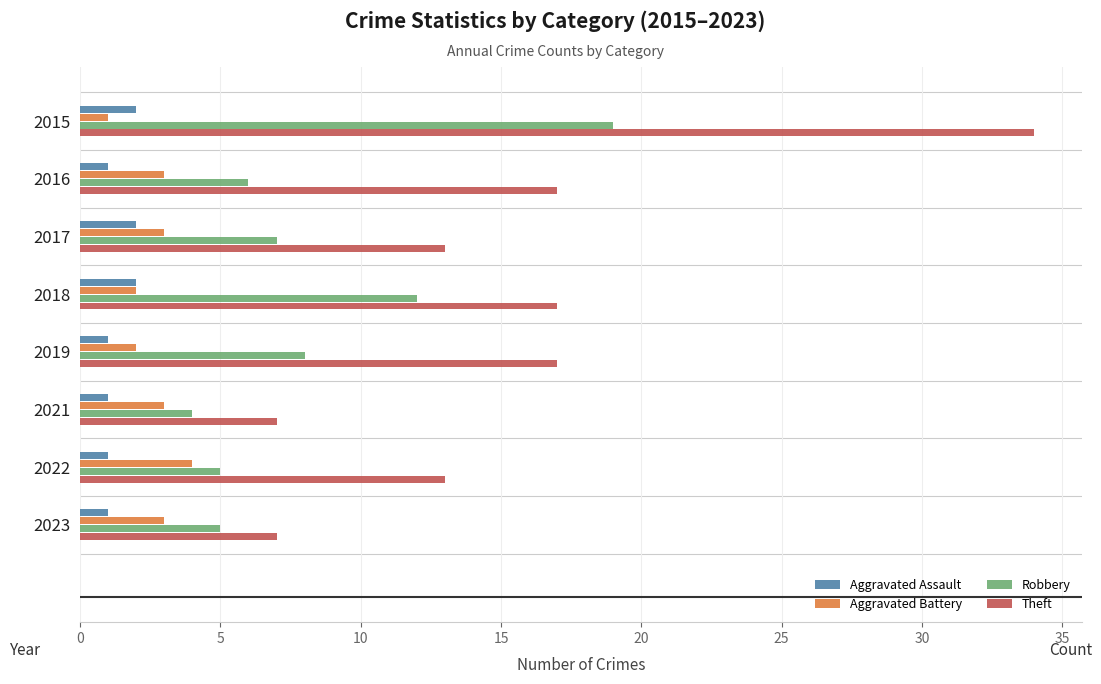

How many values in the Theft series are below 17?

4